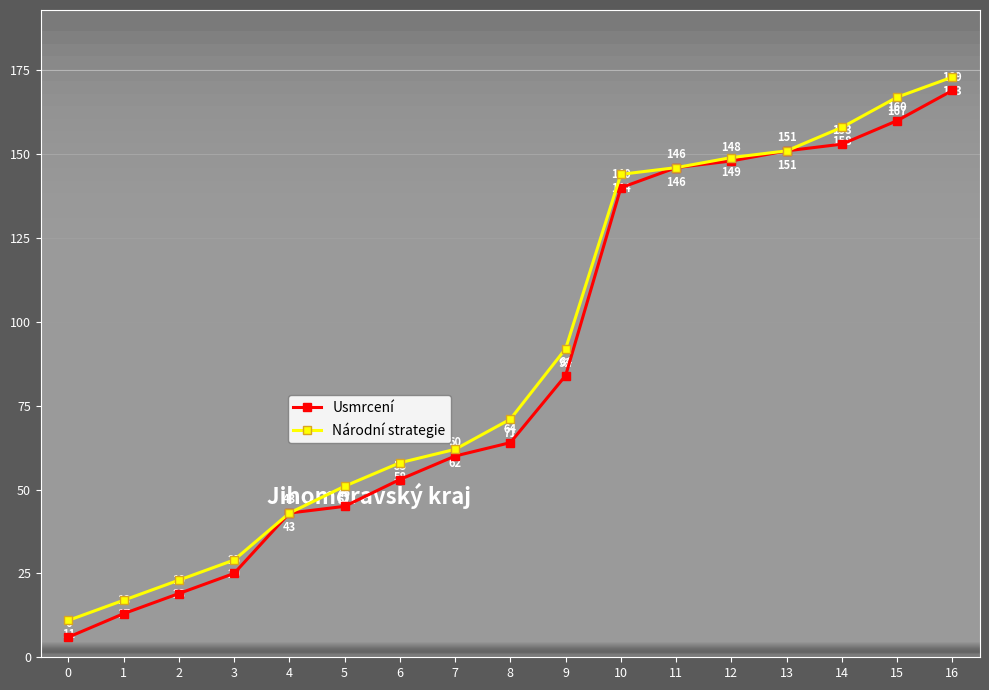

Rank the series by their maximum value, from highest to lowest.

Národní strategie, Usmrcení